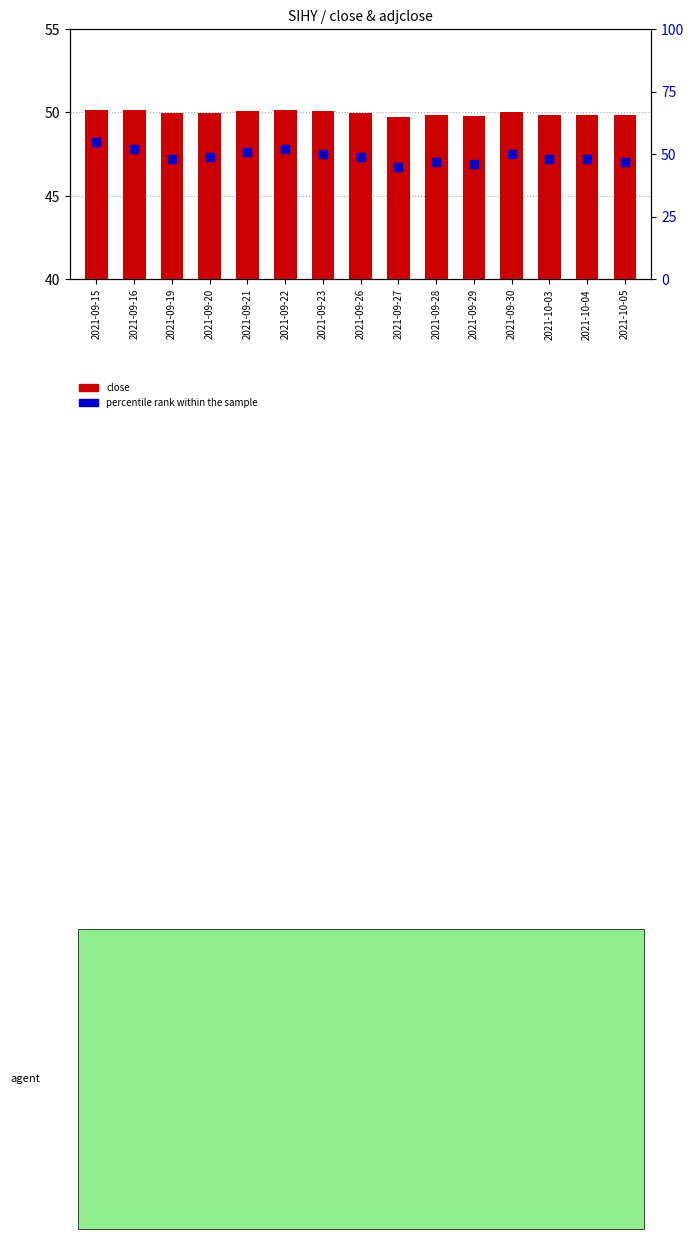

Is the value of close at 2021-09-22 greater than the value of percentile rank within the sample at 2021-09-28?

Yes